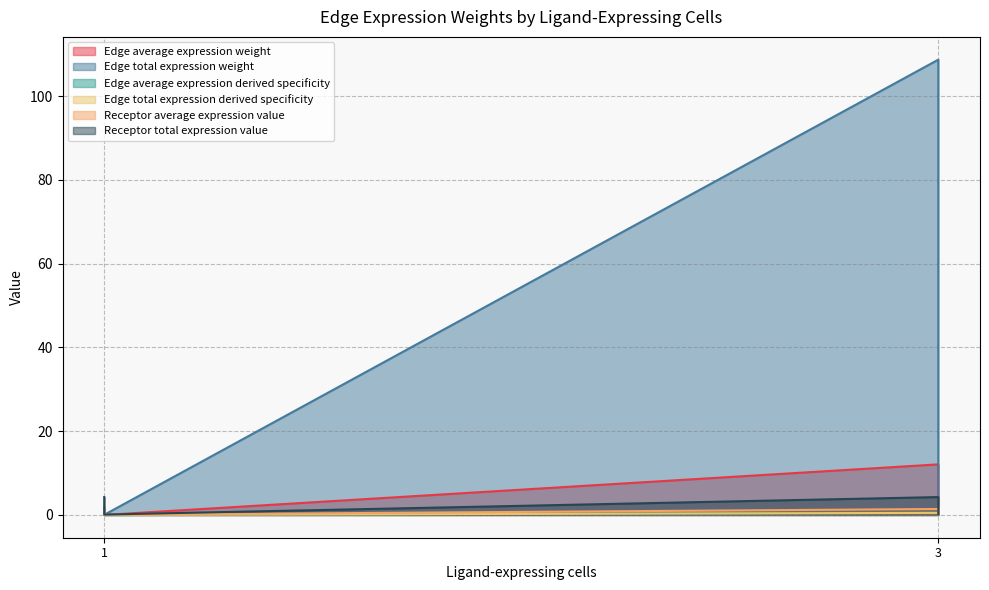

Which series has the widest spread of values?

Edge total expression weight